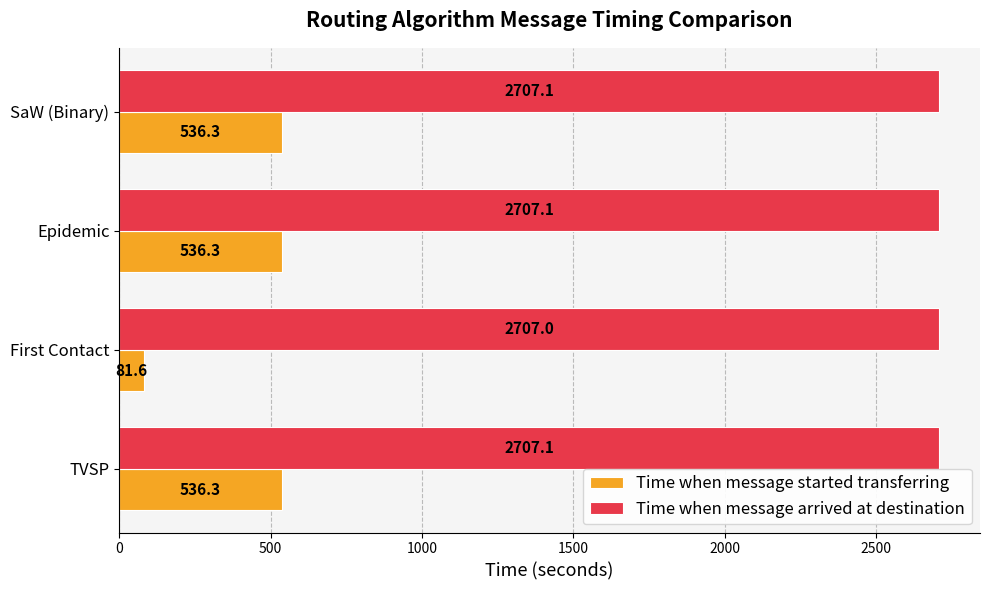

At how many categories does at least one series exceed 1260?

4